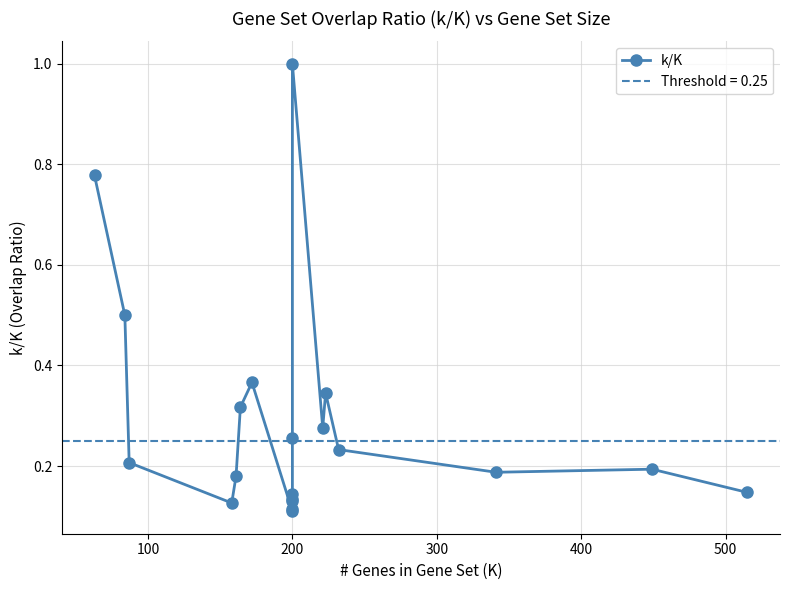

What is the sum of the values at 12 and 0?

1.0